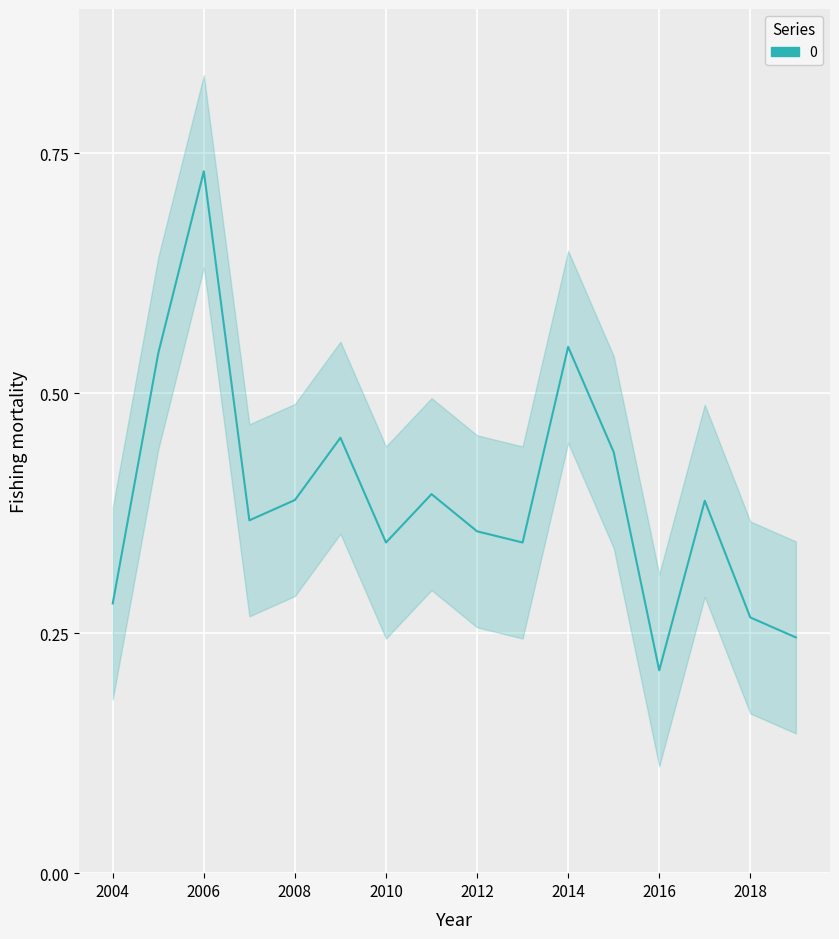

What is the average value?

0.4